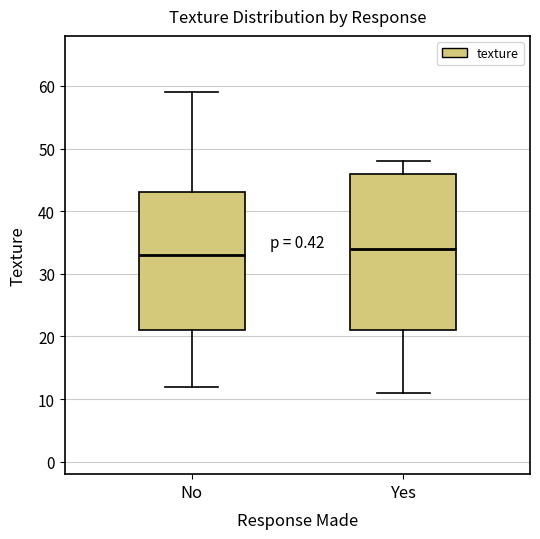

Comparing the boxes themselves (not the whiskers), which one is the tallest?

Yes